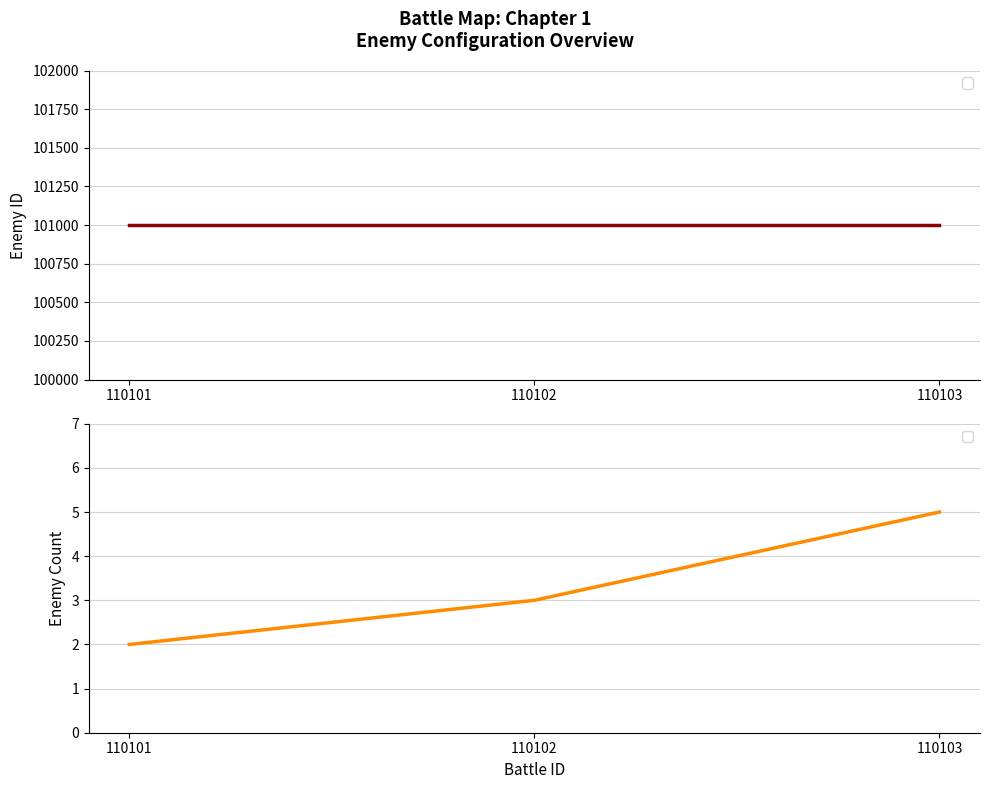

The chart shows a value of 5 at 110103. True or false?

True